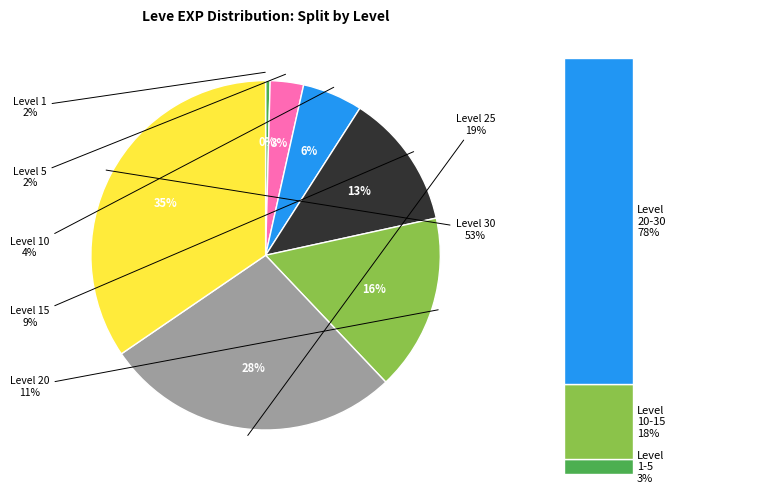

Which slice is the smallest?

Level 1